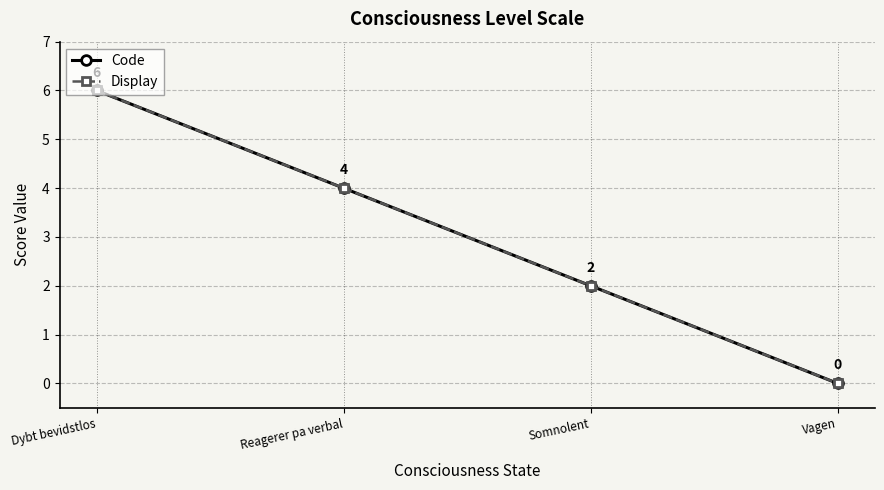

Is this an area chart (filled region under the line)?

No